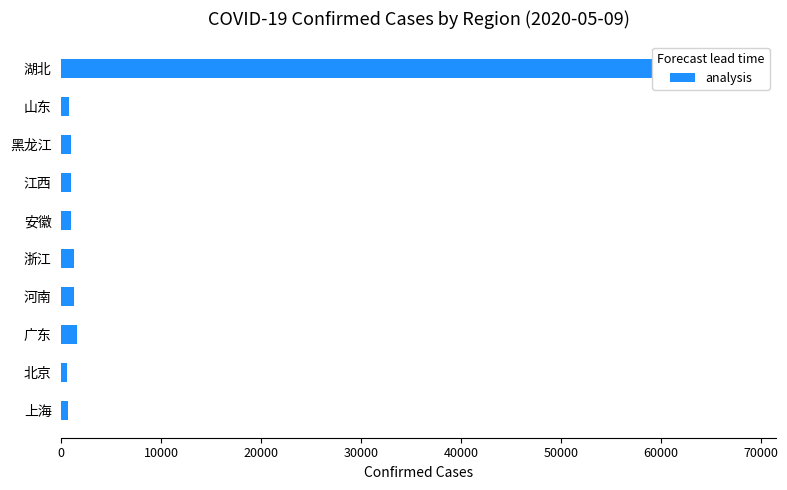

What is the smallest value displayed?

593